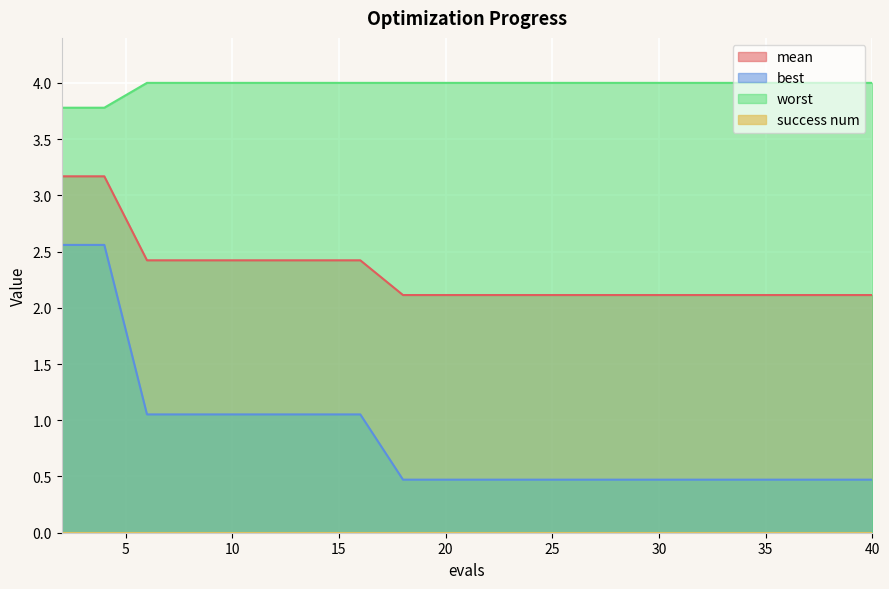

True or false: best and mean cross at least once.

False